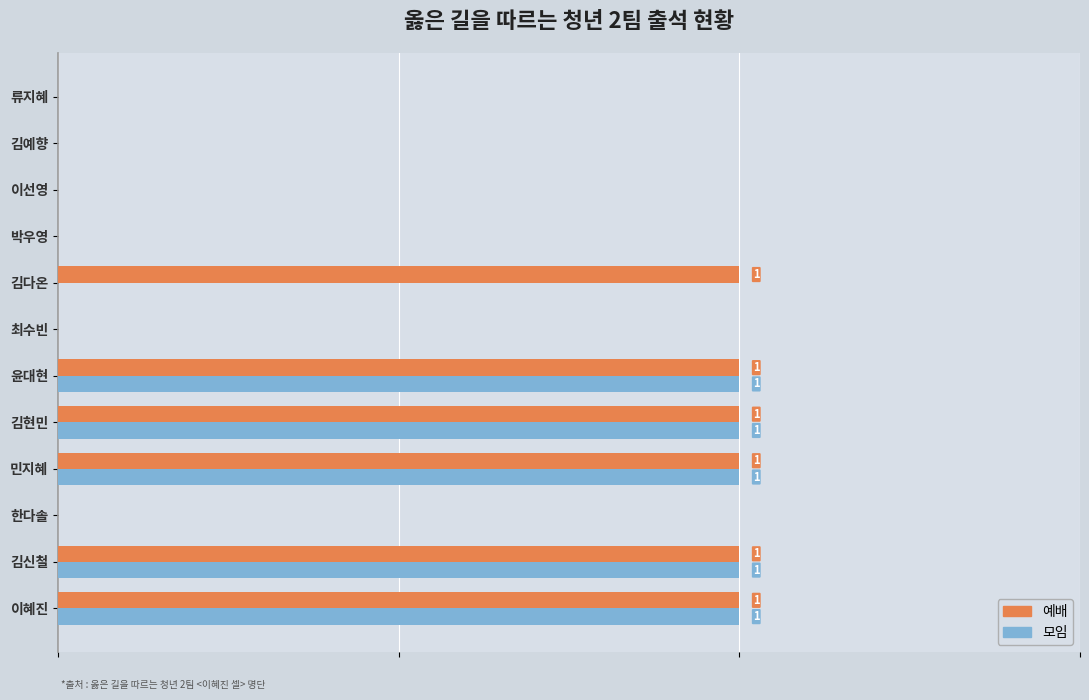

What are all the series names shown in the legend?

예배, 모임